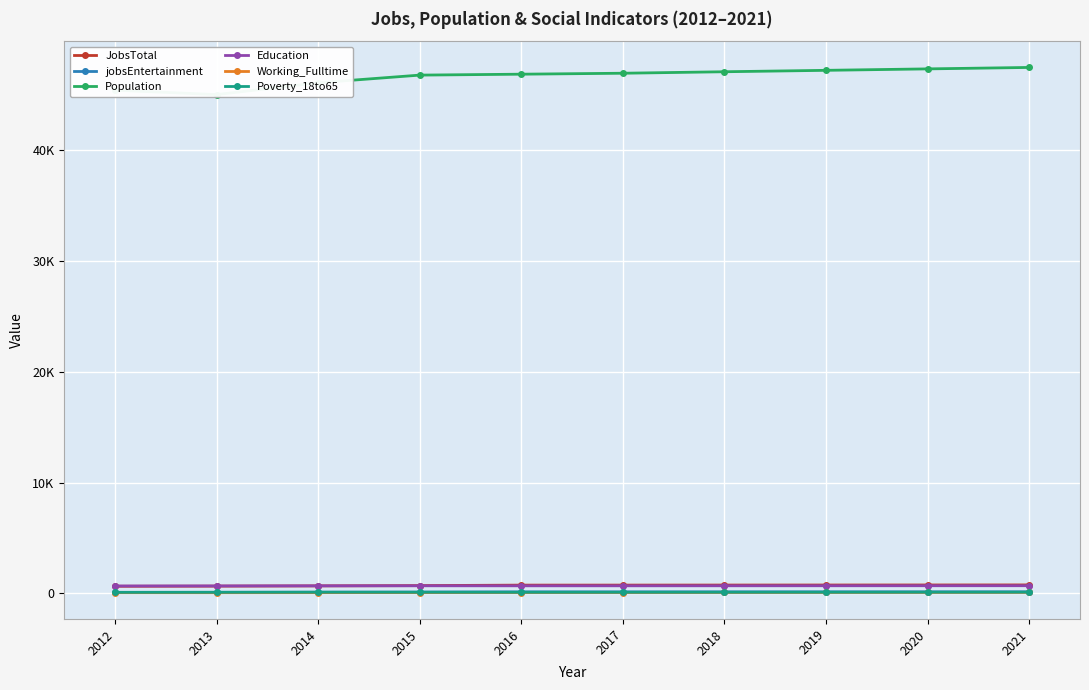

Which has a higher value, 2012 or 2015?

2015